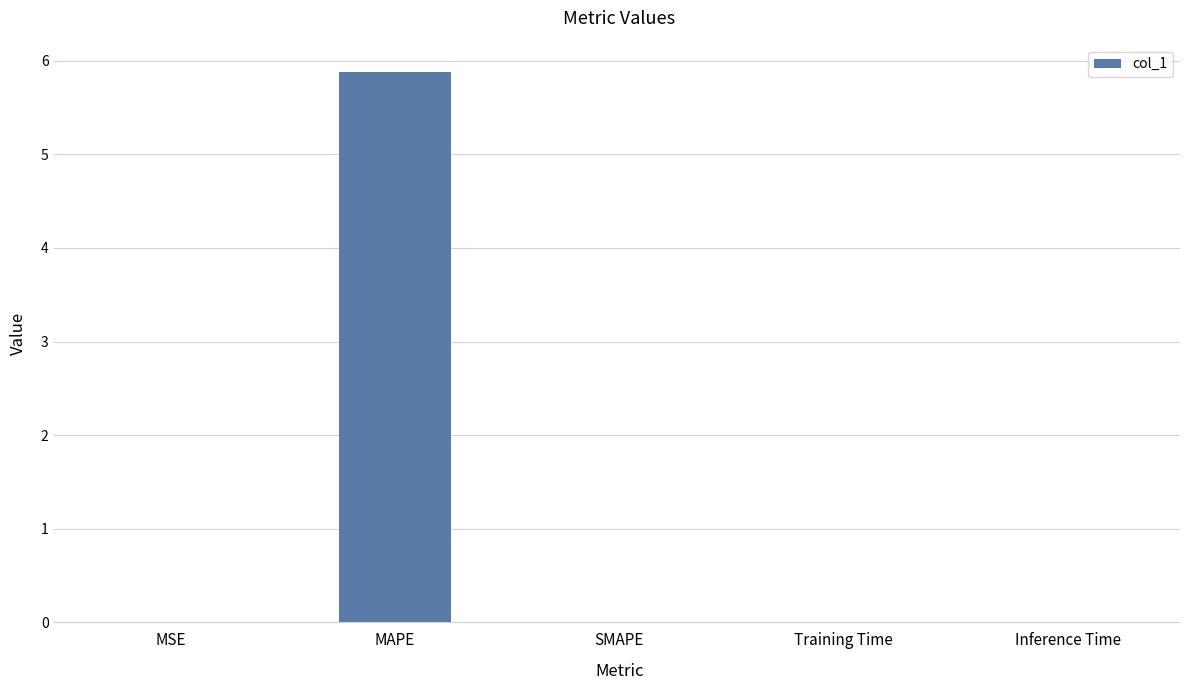

What is the approximate value at MAPE?

5.9